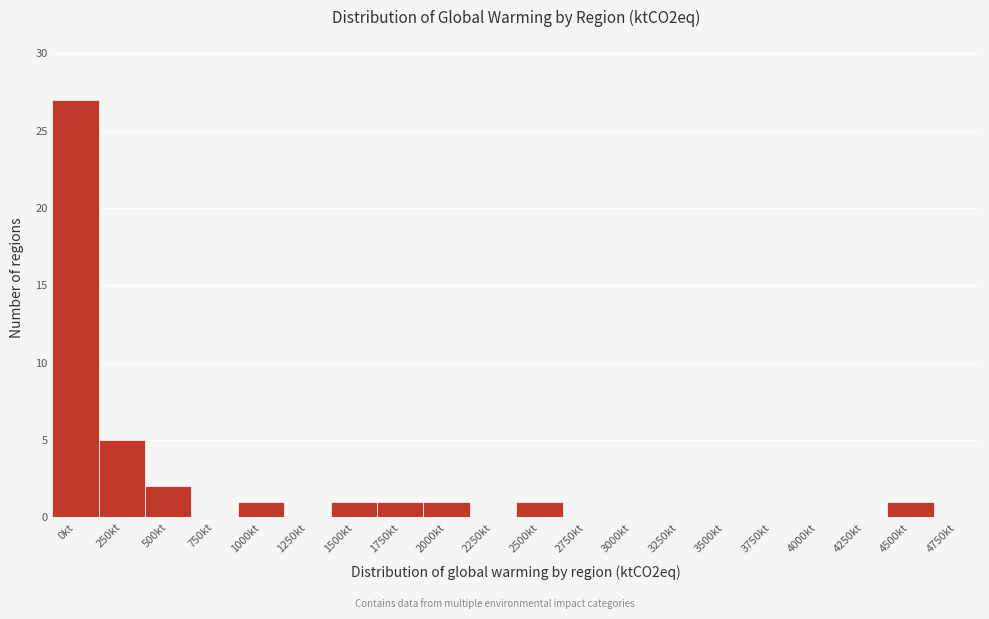

The value at 2250kt is -16. True or false?

False